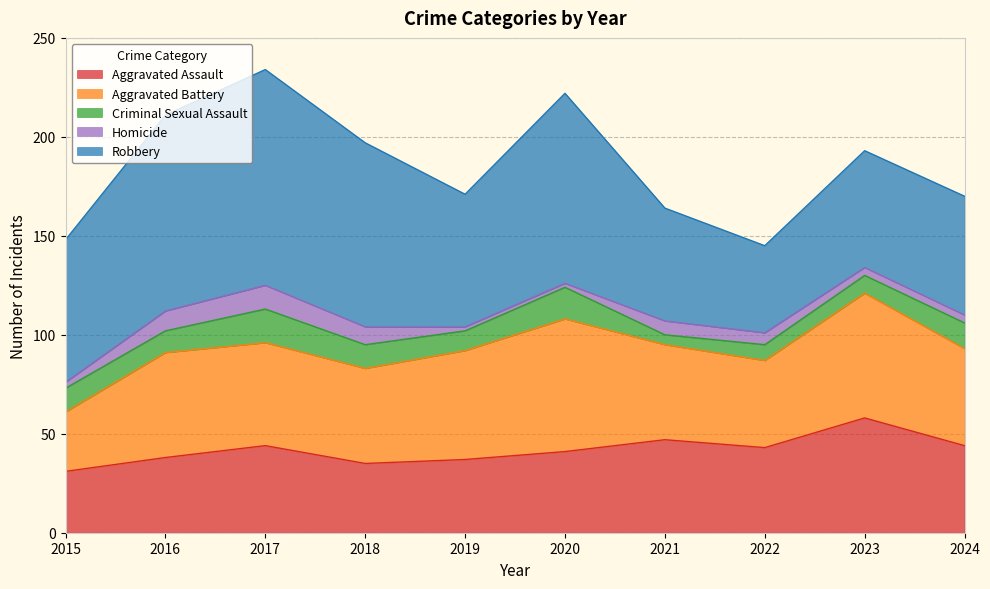

At 2022, list the series in order from largest to smallest.

Aggravated Battery, Robbery, Aggravated Assault, Criminal Sexual Assault, Homicide